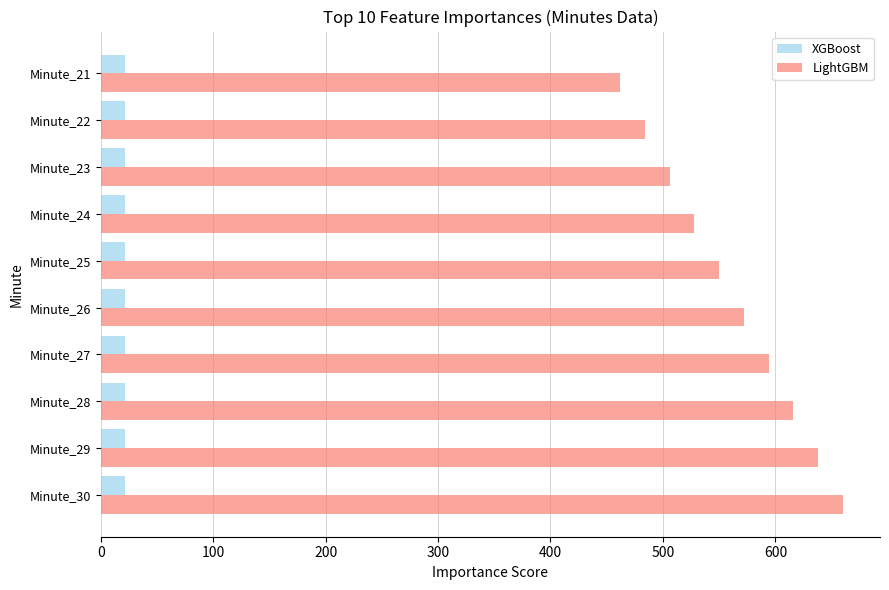

Count the LightGBM values in the range 506 to 616.

6